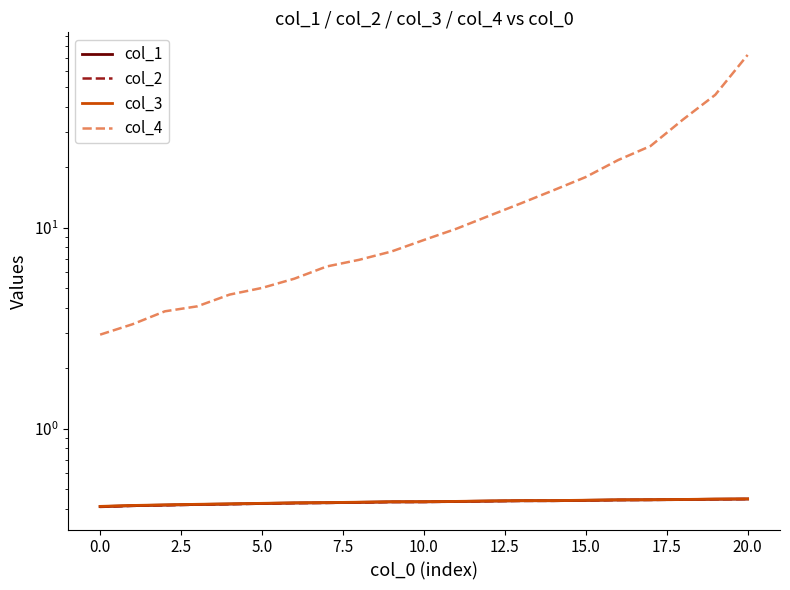

Count the number of data series in this chart.

4